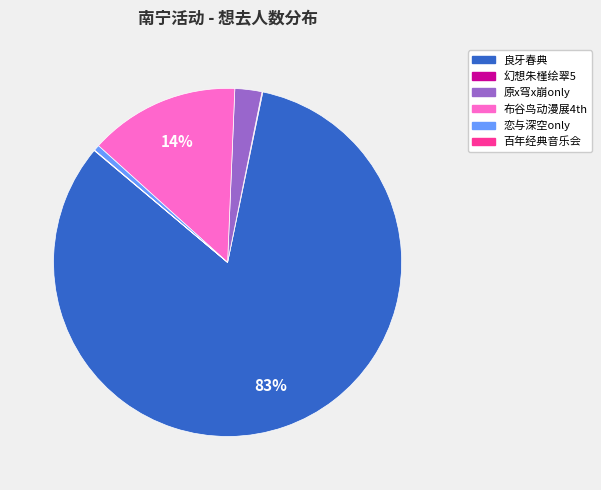

Is there a majority slice in this chart?

Yes